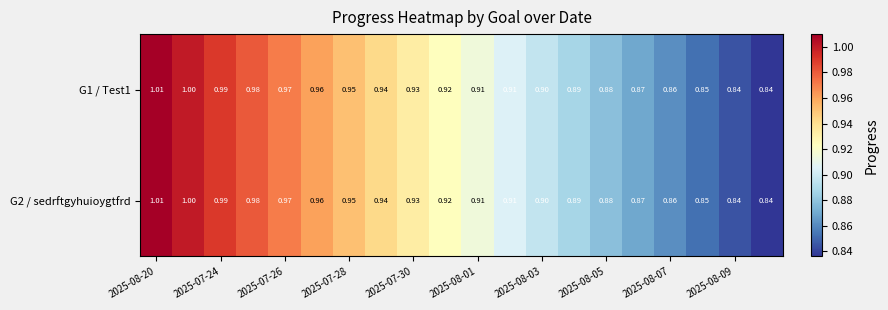

Reading left to right, what are all the values shown in this chart?

G1 / Test1: 1.0	1.0	1.0	1.0	1.0	1.0	0.9	0.9	0.9	0.9	0.9	0.9	0.9	0.9	0.9	0.9	0.9	0.8	0.8	0.8
G2 / sedrftgyhuioygtfrd: 1.0	1.0	1.0	1.0	1.0	1.0	0.9	0.9	0.9	0.9	0.9	0.9	0.9	0.9	0.9	0.9	0.9	0.8	0.8	0.8